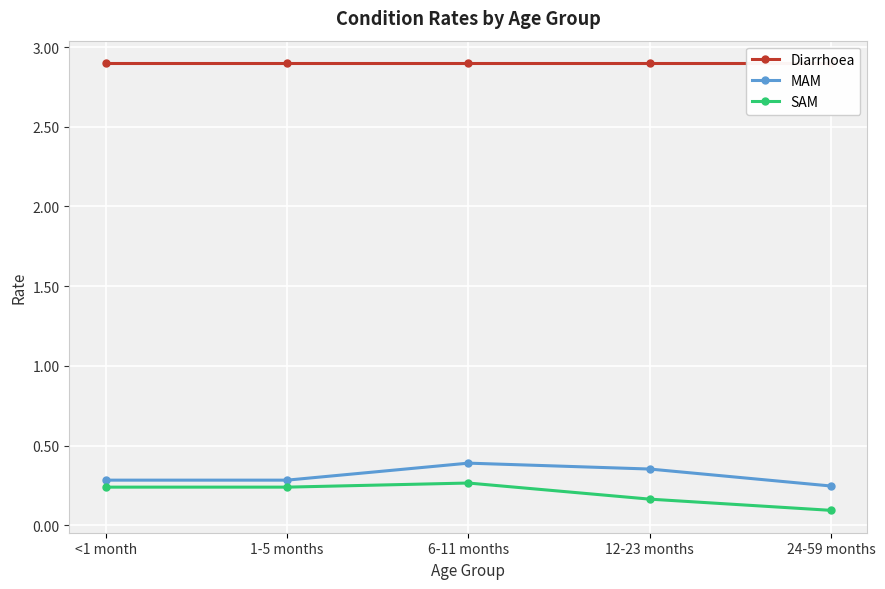

In SAM, how many points are higher than both neighbors (excluding endpoints)?

1